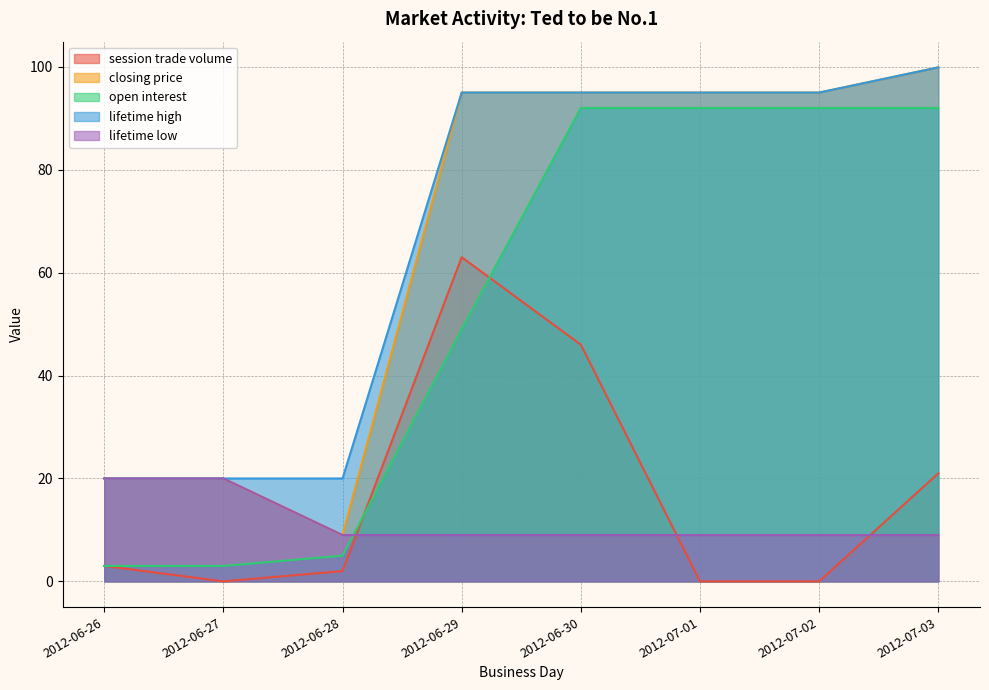

Reading right to left, extract all data points from this chart.

session trade volume: 2012-07-03=21.0	2012-07-02=0.0	2012-07-01=0.0	2012-06-30=46.0	2012-06-29=63.0	2012-06-28=2.0	2012-06-27=0.0	2012-06-26=3.0
closing price: 2012-07-03=99.9	2012-07-02=95.0	2012-07-01=95.0	2012-06-30=95.0	2012-06-29=95.0	2012-06-28=9.0	2012-06-27=20.0	2012-06-26=20.0
open interest: 2012-07-03=92.0	2012-07-02=92.0	2012-07-01=92.0	2012-06-30=92.0	2012-06-29=49.0	2012-06-28=5.0	2012-06-27=3.0	2012-06-26=3.0
lifetime high: 2012-07-03=99.9	2012-07-02=95.0	2012-07-01=95.0	2012-06-30=95.0	2012-06-29=95.0	2012-06-28=20.0	2012-06-27=20.0	2012-06-26=20.0
lifetime low: 2012-07-03=9.0	2012-07-02=9.0	2012-07-01=9.0	2012-06-30=9.0	2012-06-29=9.0	2012-06-28=9.0	2012-06-27=20.0	2012-06-26=20.0